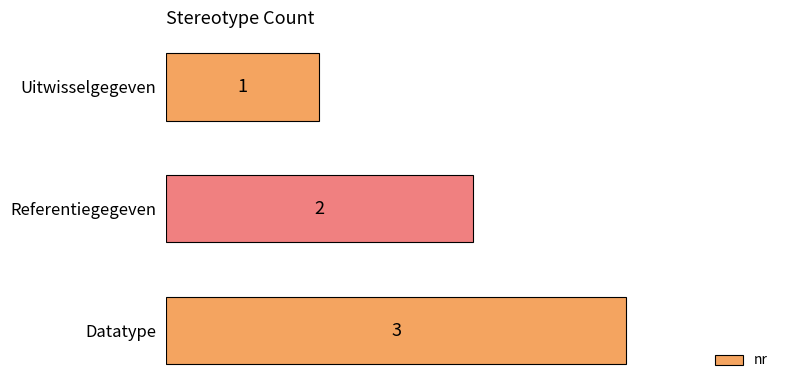

Which has a higher value, Uitwisselgegeven or Referentiegegeven?

Referentiegegeven